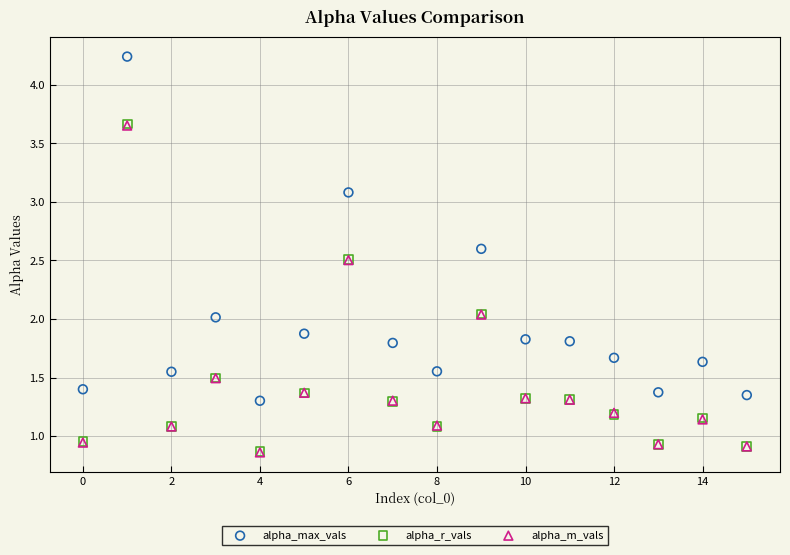

Which series reaches the maximum Y coordinate?

alpha_max_vals